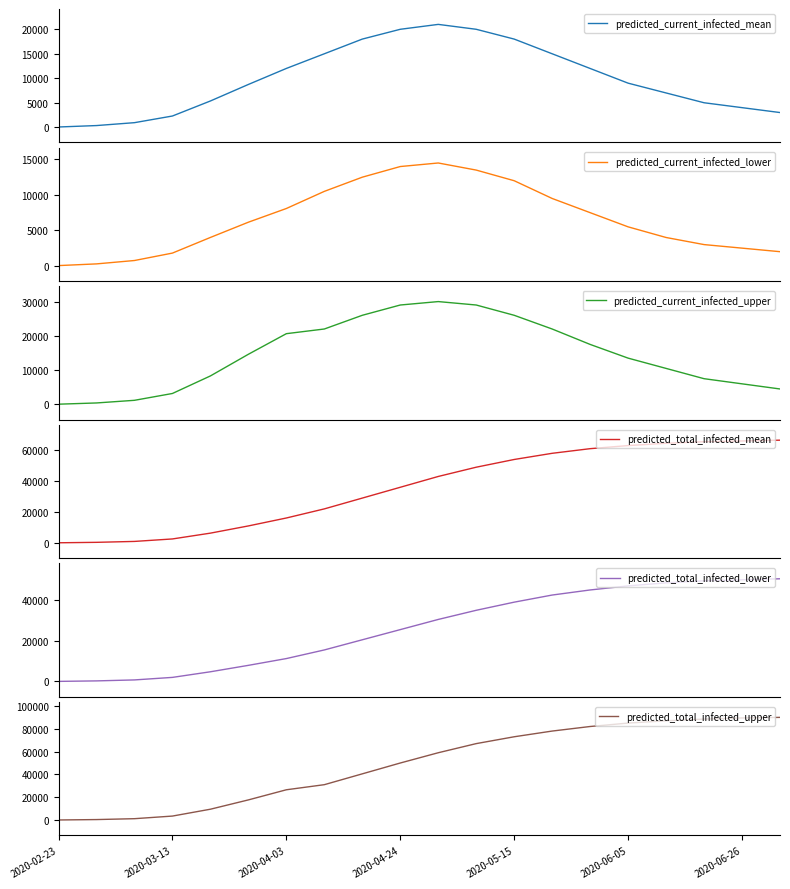

What is the maximum value for predicted_current_infected_mean?

21000